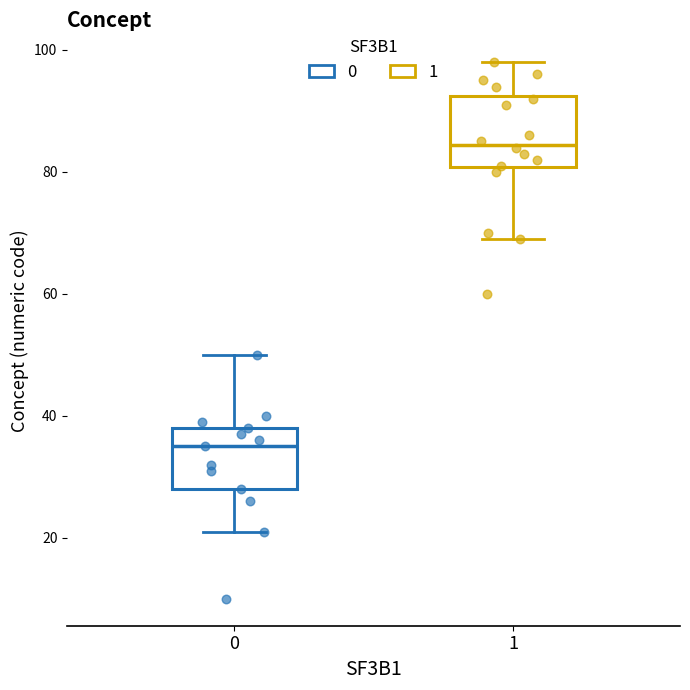

Reading left to right, read every box against the y-axis: the position of its median line, the range the box covers, and the ends of its whiskers. The values are not printed on the chart, so give them approximately, as read against the axis.

0: median 36, box 28 to 38, whiskers 22 to 50
1: median 84, box 80 to 92, whiskers 70 to 98